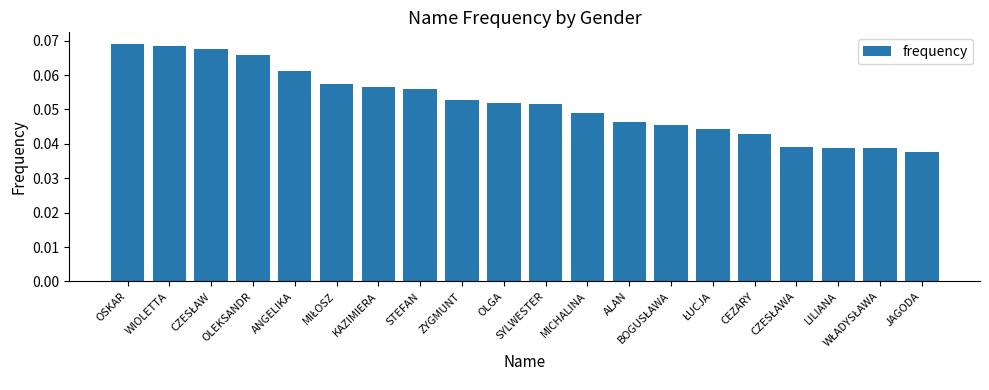

How many values are between 0 and 1?

20